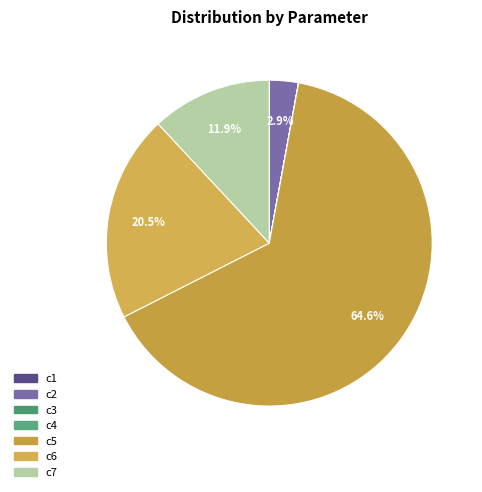

To the nearest percent, what portion does c5 represent?

65%